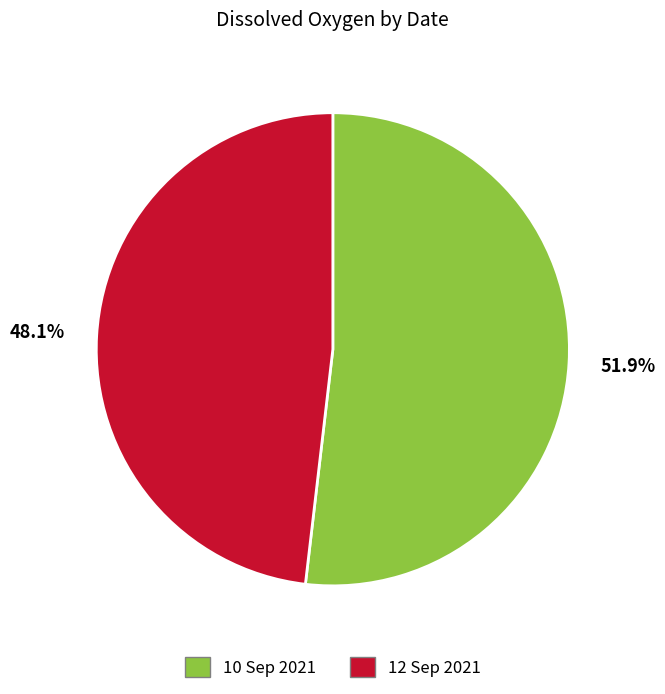

True or false: 10 Sep 2021 accounts for 52% of the total.

True